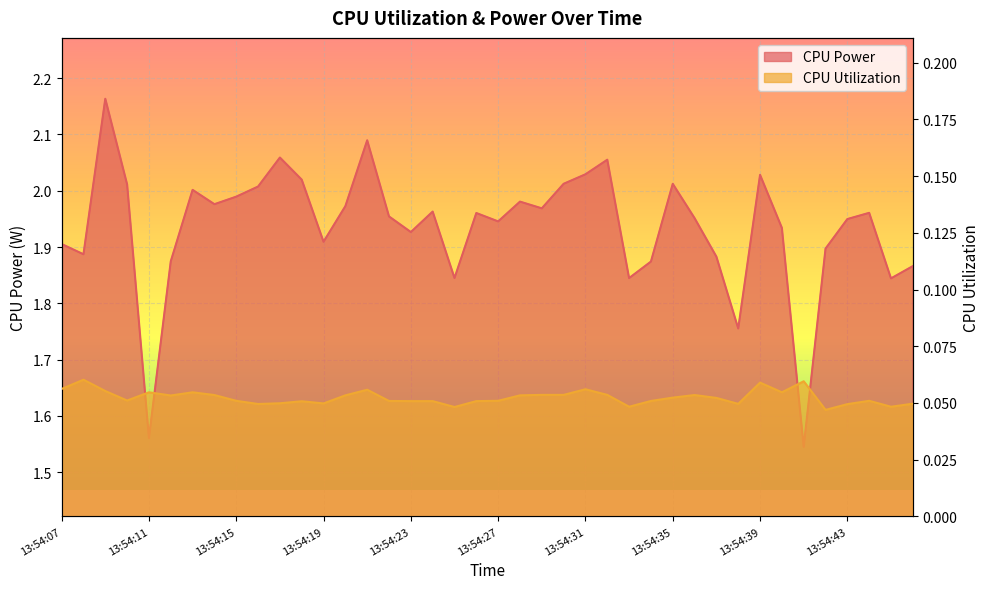

Which category has the lowest value in the CPU Power series?

13:54:41